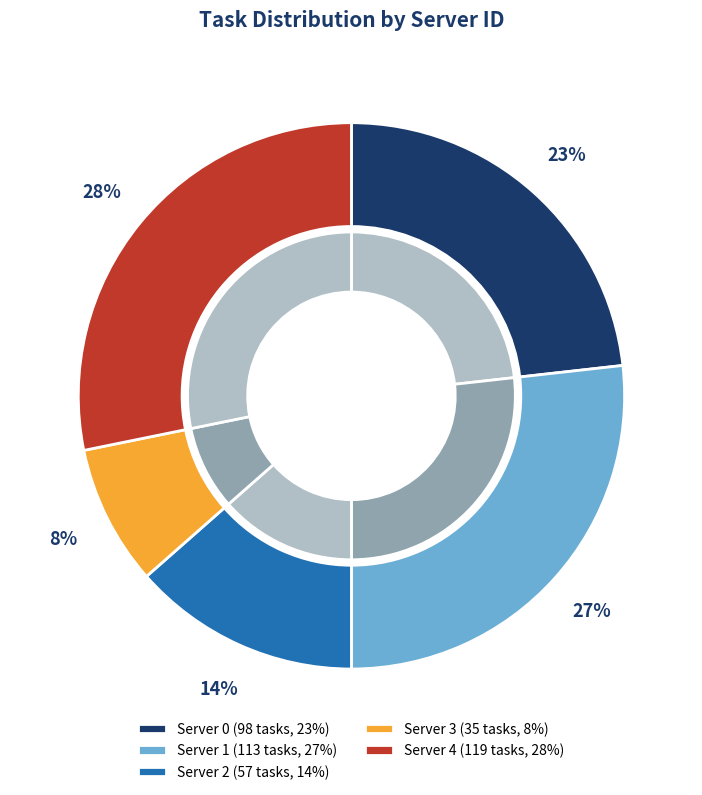

What is the ratio of the value at Server 2 to the value at Server 1?

0.5